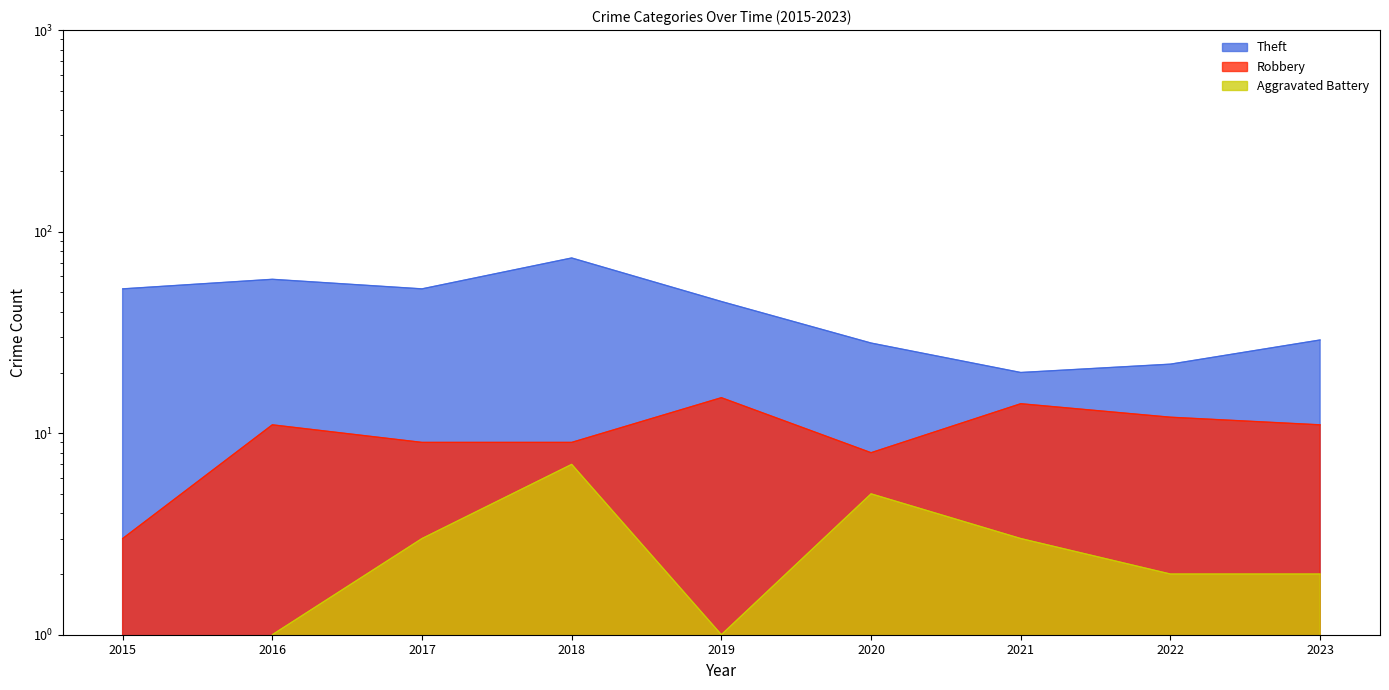

Where is Theft nearest to the value 47?

2019